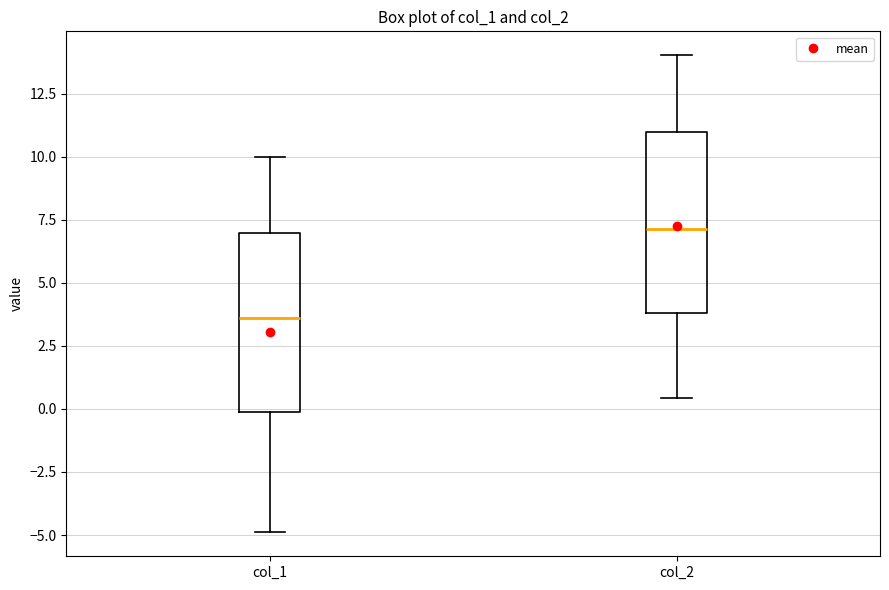

Reading left to right, read every box against the y-axis: the position of its median line, the range the box covers, and the ends of its whiskers. The values are not printed on the chart, so give them approximately, as read against the axis.

col_1: median 3.5, box 0.0 to 7.0, whiskers -5.0 to 10.0
col_2: median 7.0, box 4.0 to 11.0, whiskers 0.5 to 14.0